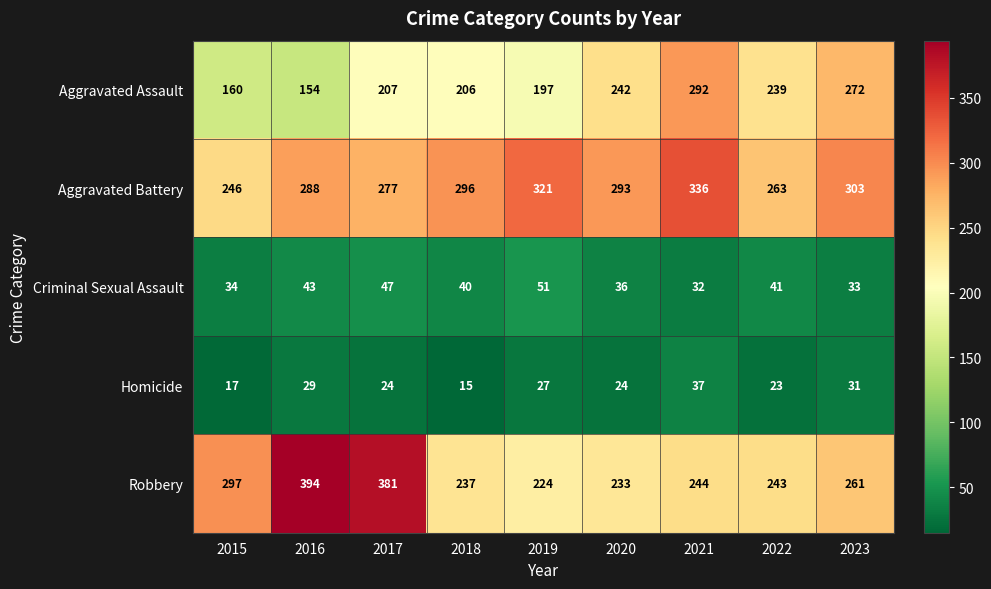

Which category has the lowest value across all series?

2018